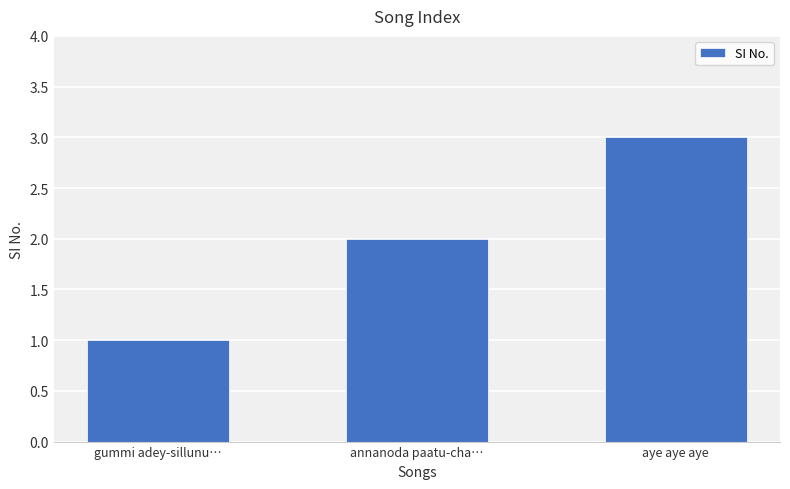

What is the difference between the maximum and minimum values?

2